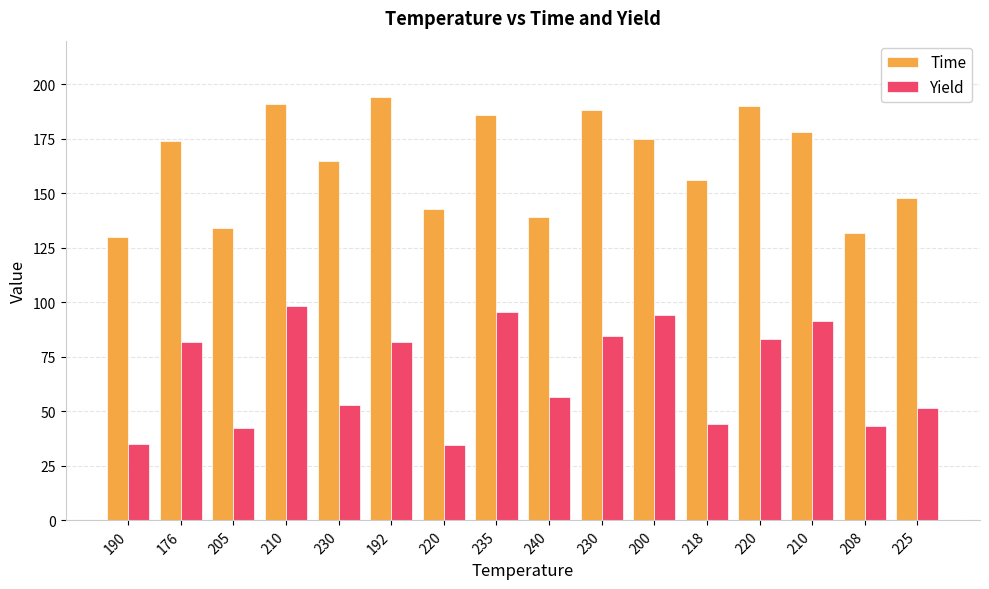

What is the minimum value for Yield?

34.5